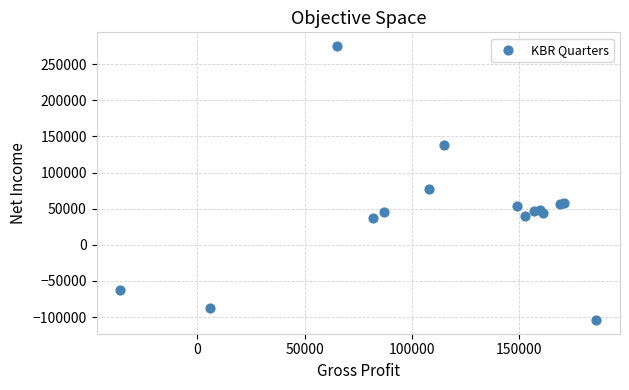

What Y value in the scatter plot is closest to 85500?

77000